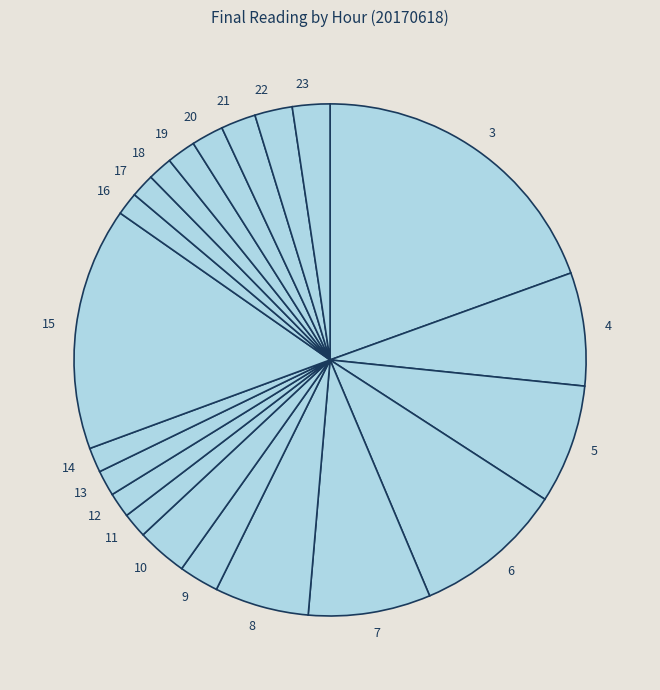

Is it true that 5 is 18% of the pie?

False